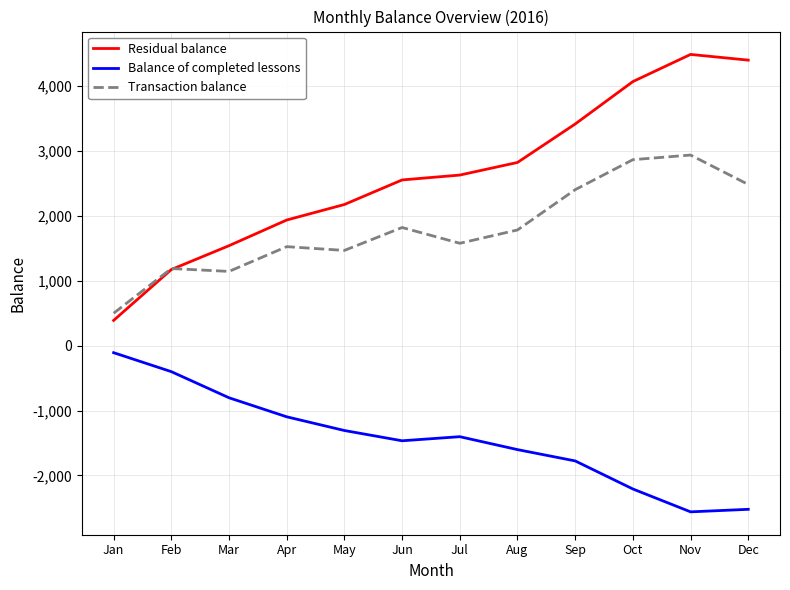

True or false: Transaction balance and Balance of completed lessons cross at least once.

False